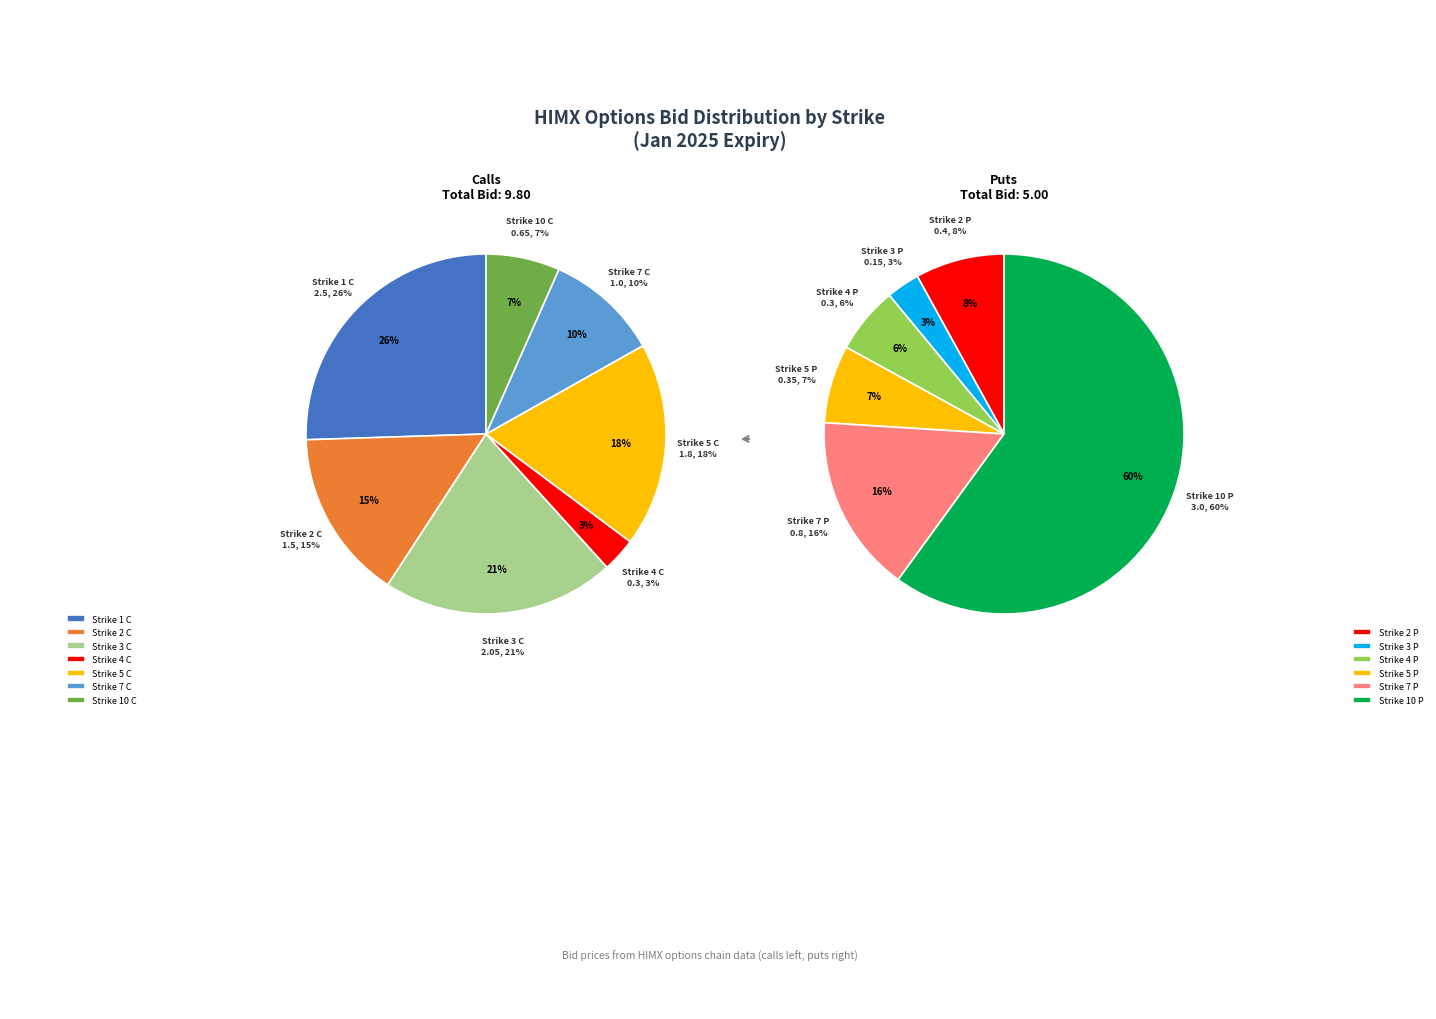

What is the change in value from Strike 1 C to Strike 3 C?

-0.5